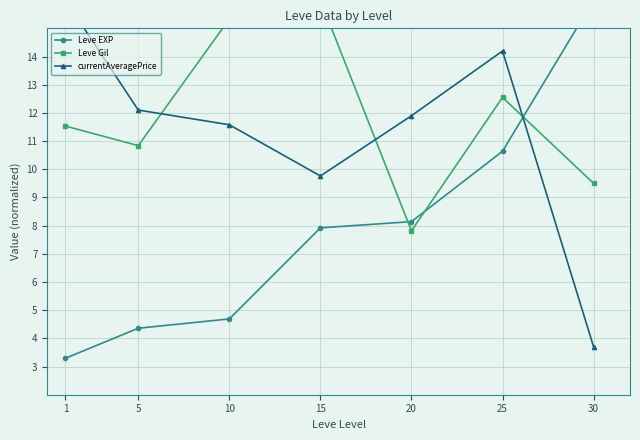

At which category is the sum across all series the highest?

25